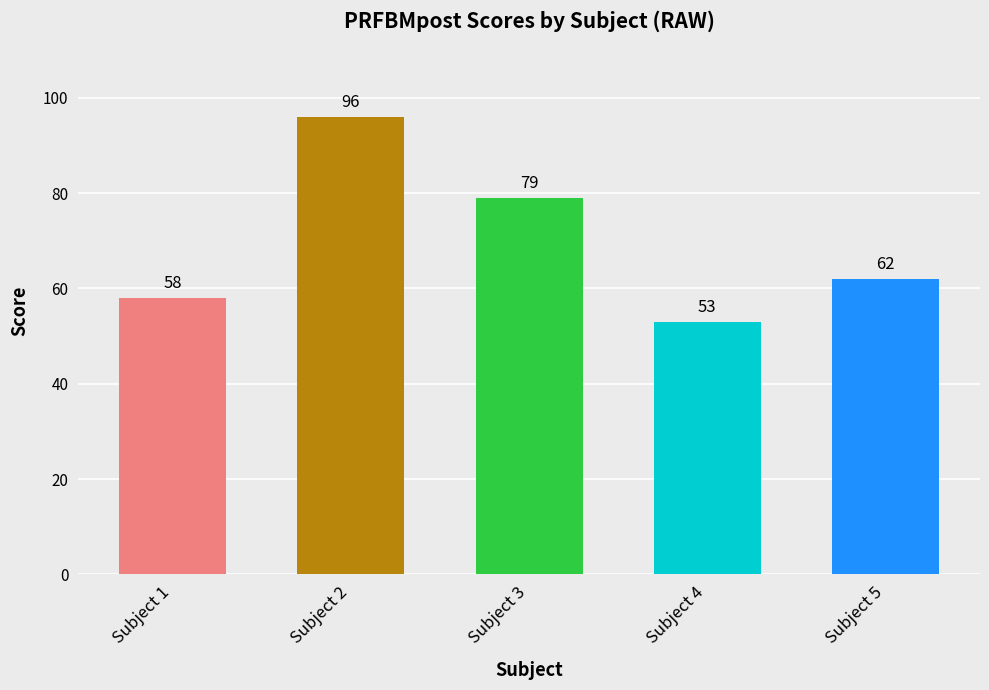

Reading left to right, extract all data points from this chart.

58	96	79	53	62